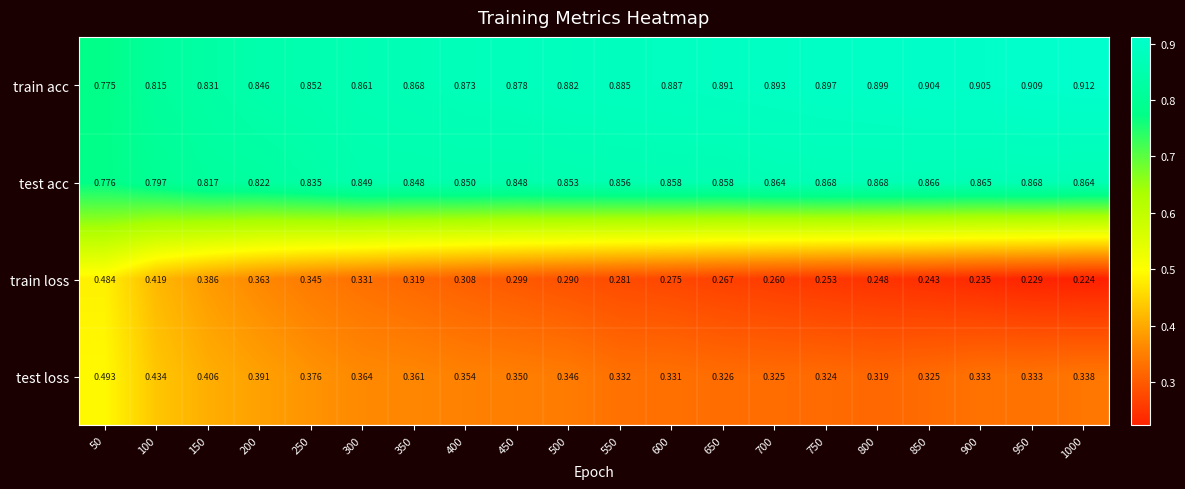

List the series in order of their peak value, highest first.

train acc, test acc, test loss, train loss